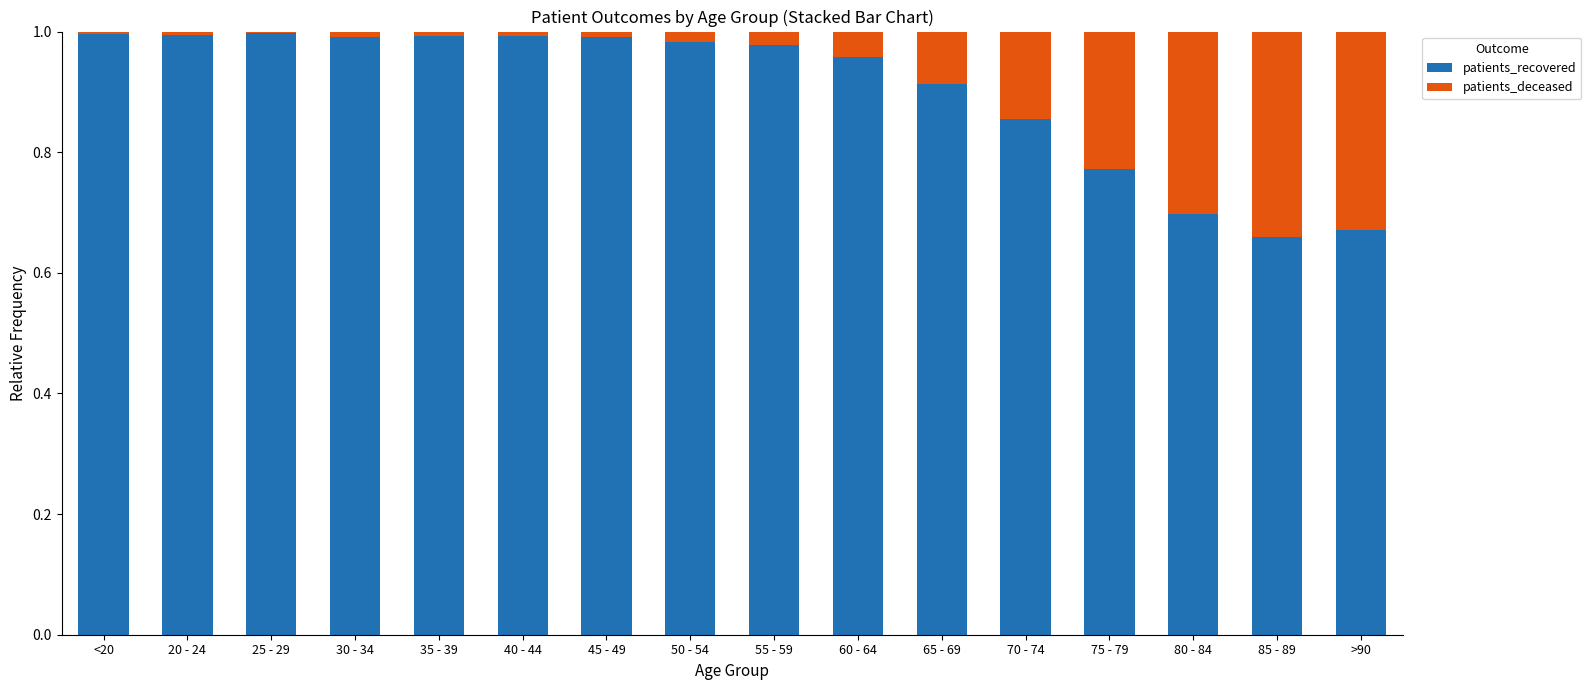

Are the bars grouped side by side (vs. stacked)?

No